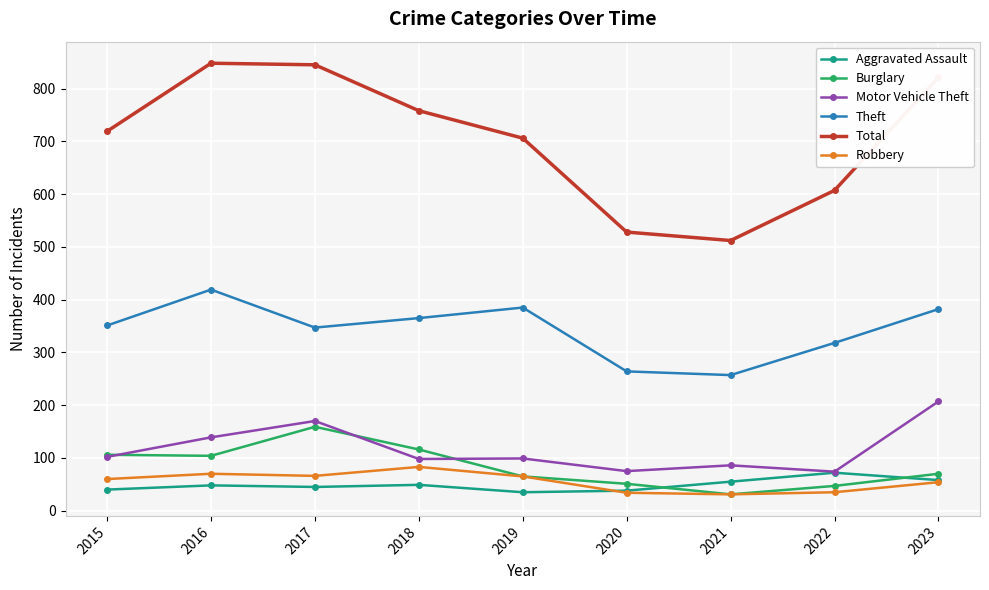

Which category has the highest value in the Motor Vehicle Theft series?

2023